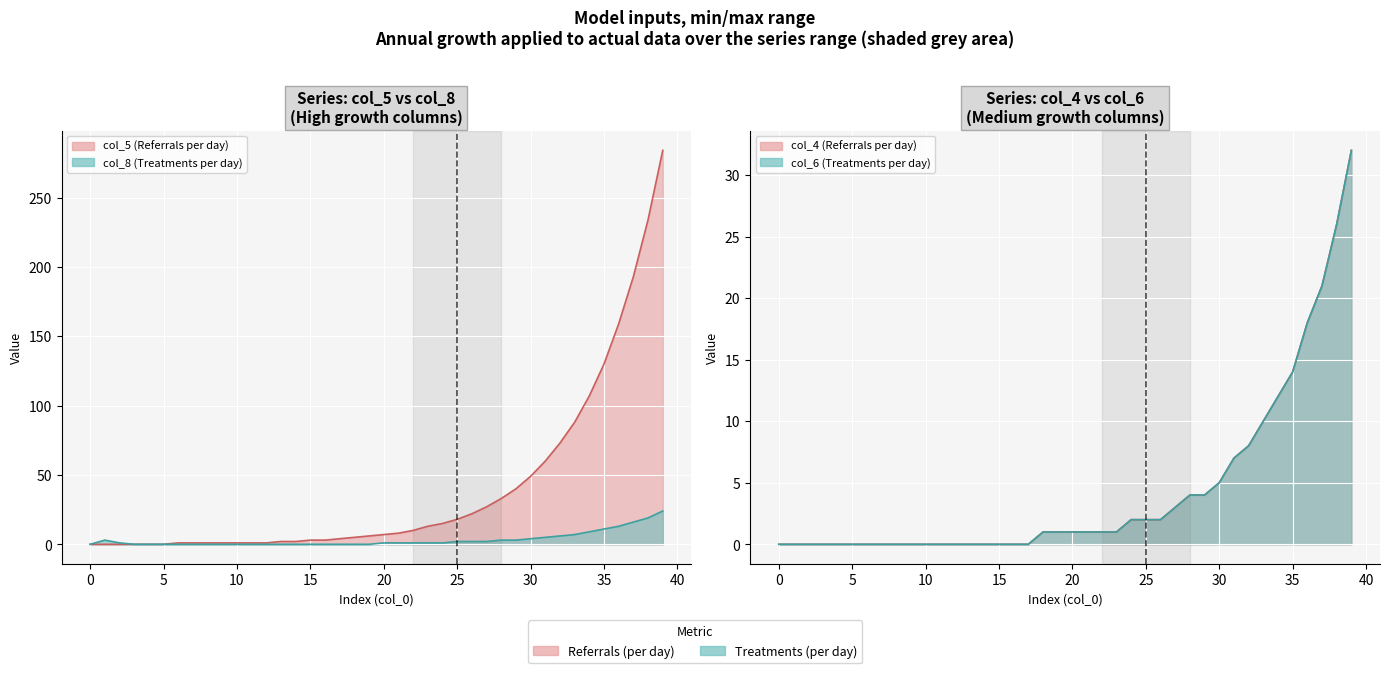

Read the col_6 value at 20.

1